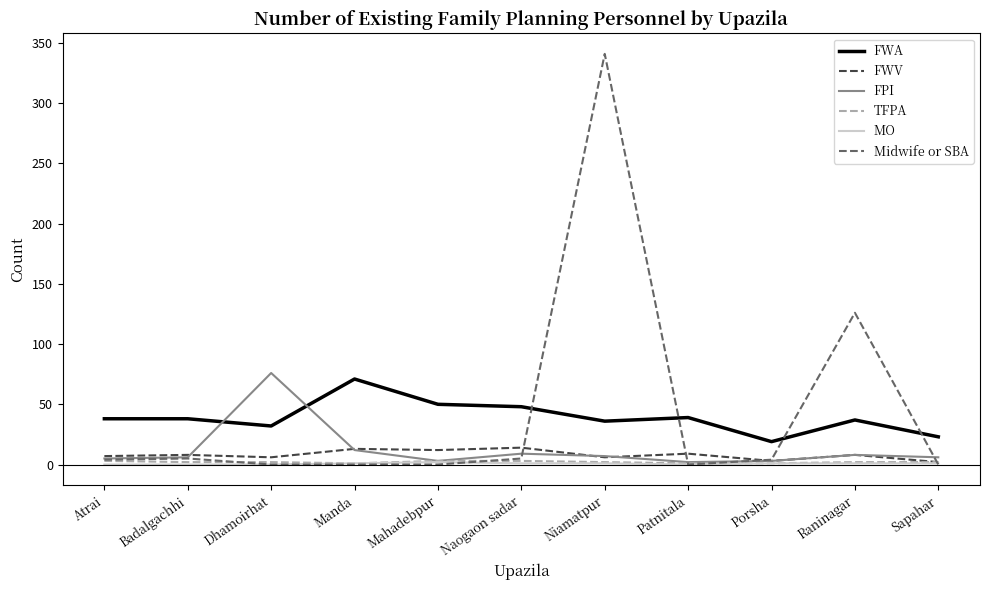

The FWA series shows 38 at Badalgachhi. True or false?

True